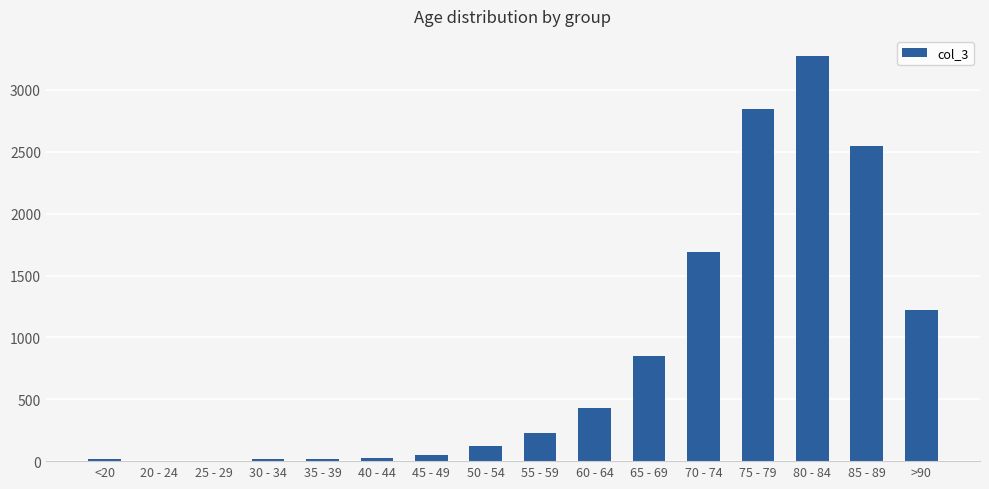

What is the sum of all values?

13343